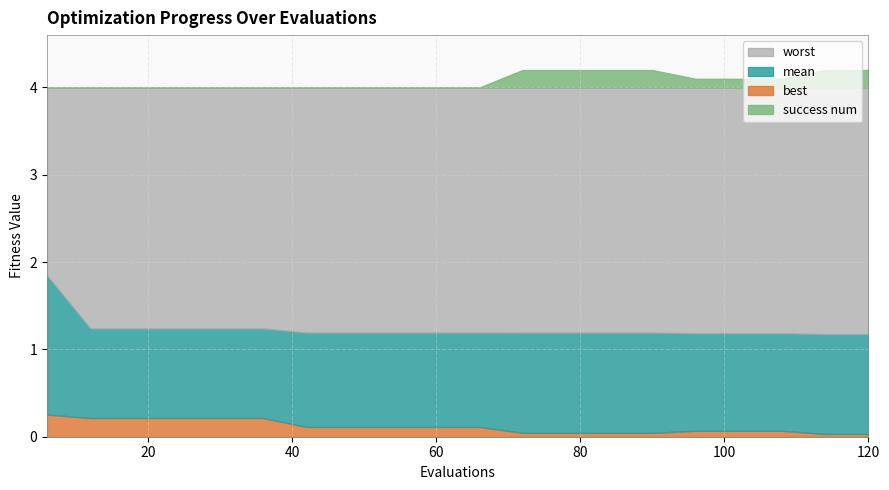

Does the chart display data point markers on the line(s)?

No